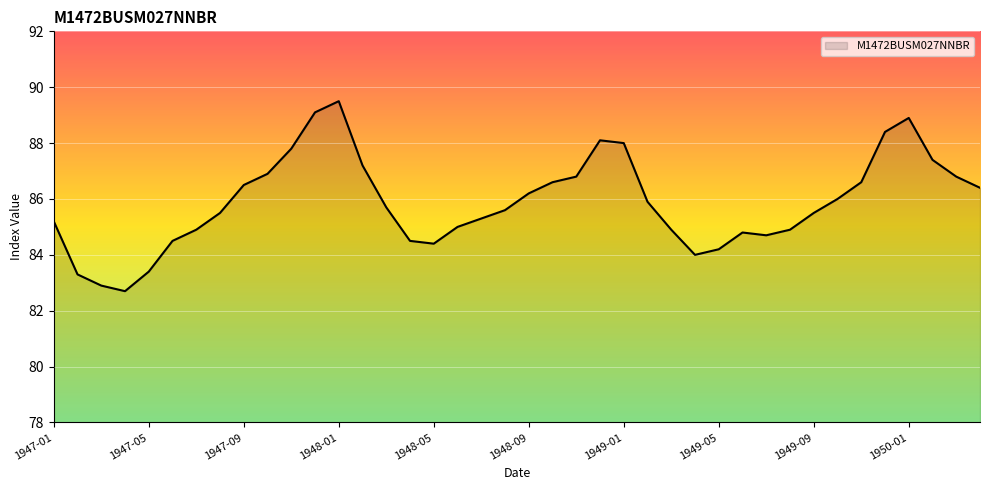

What is the minimum value shown in the chart?

82.7